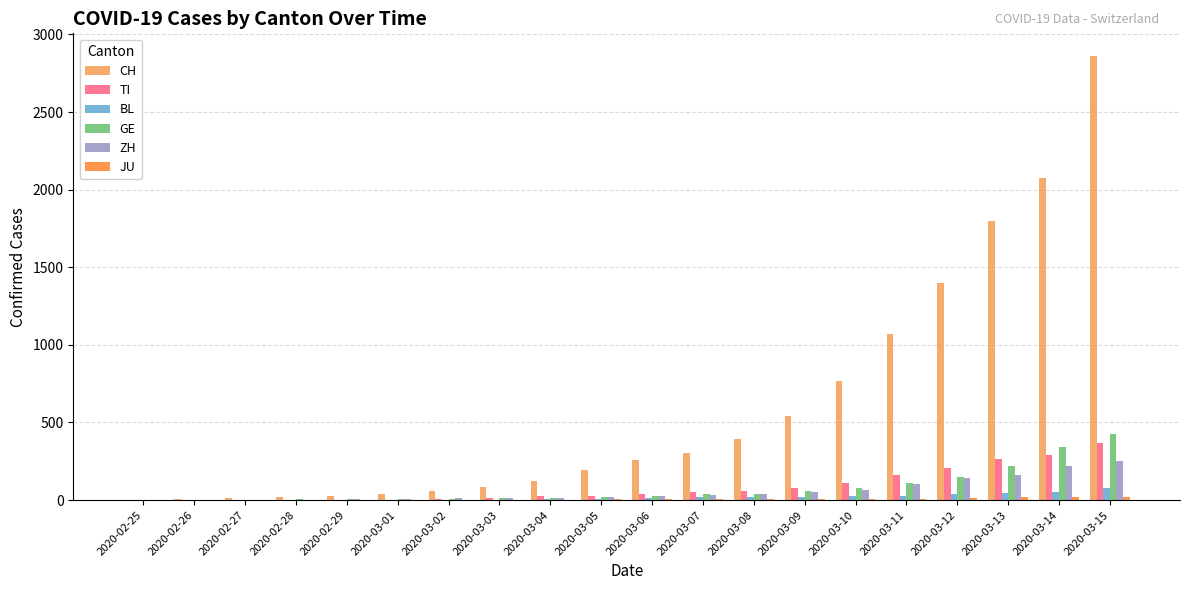

The BL series shows 19 at 2020-03-07. True or false?

True